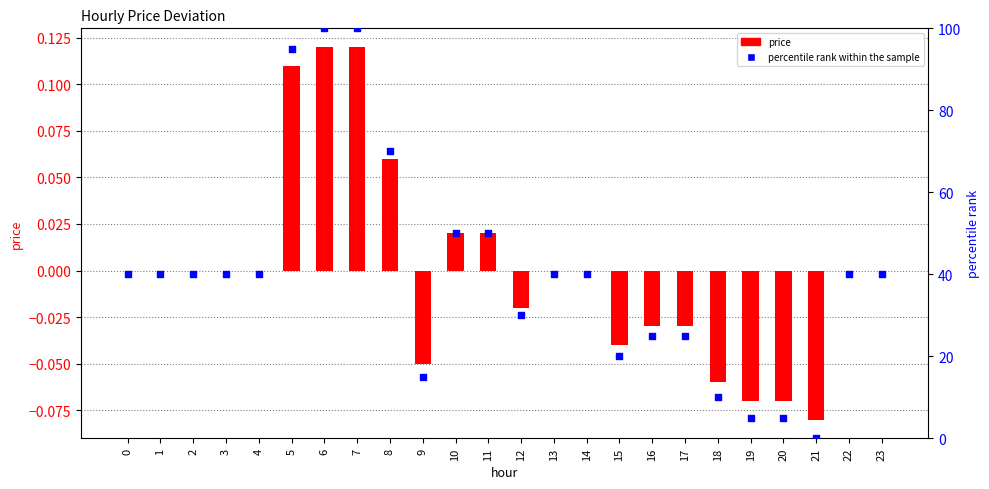

At which category is the sum across all series the highest?

6